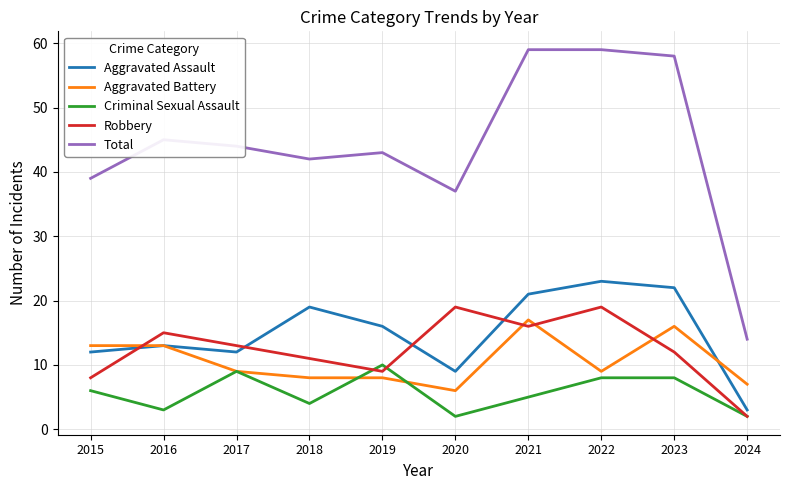

What is the difference between the highest and lowest values at 2021?

54